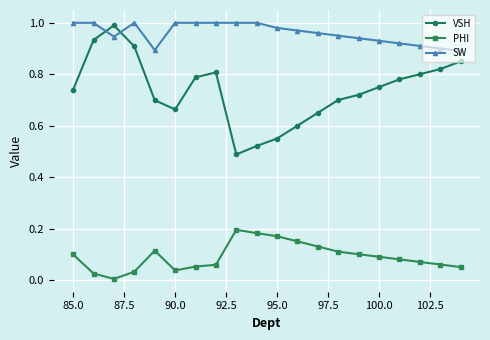

Which series has the widest spread of values?

VSH